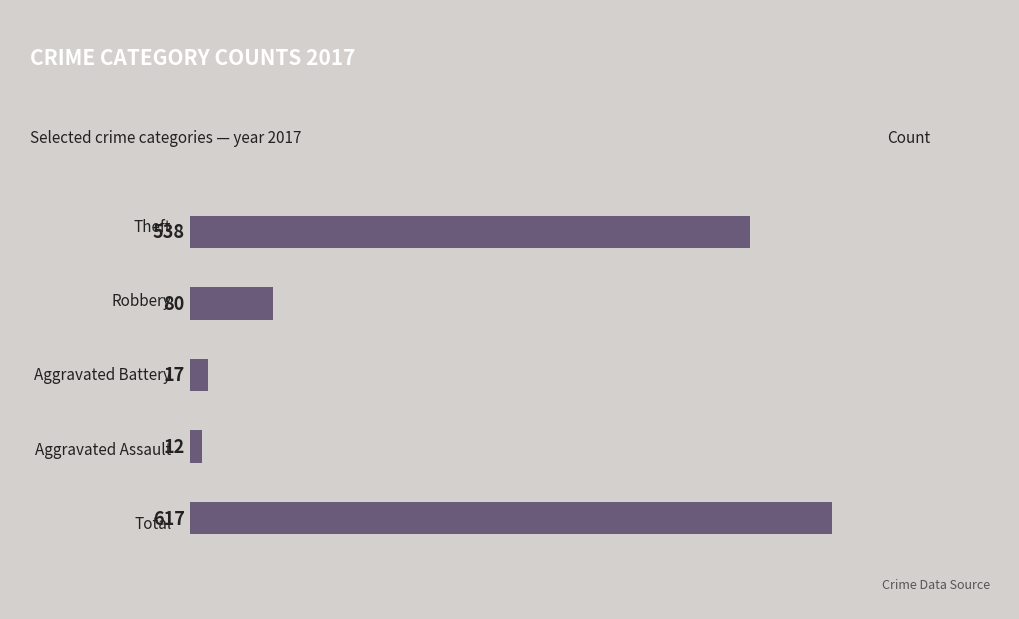

What is the sum of all values?

1264